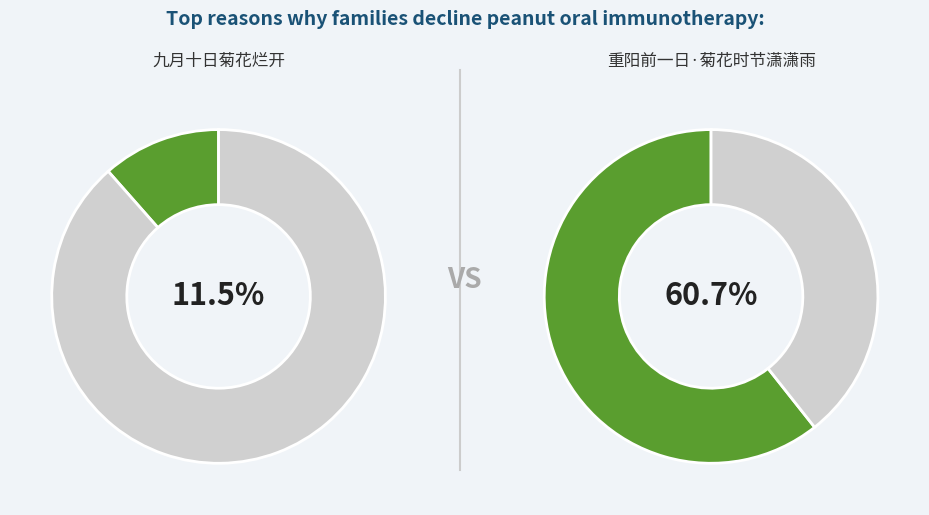

Is there any slice that represents more than half of the pie?

Yes